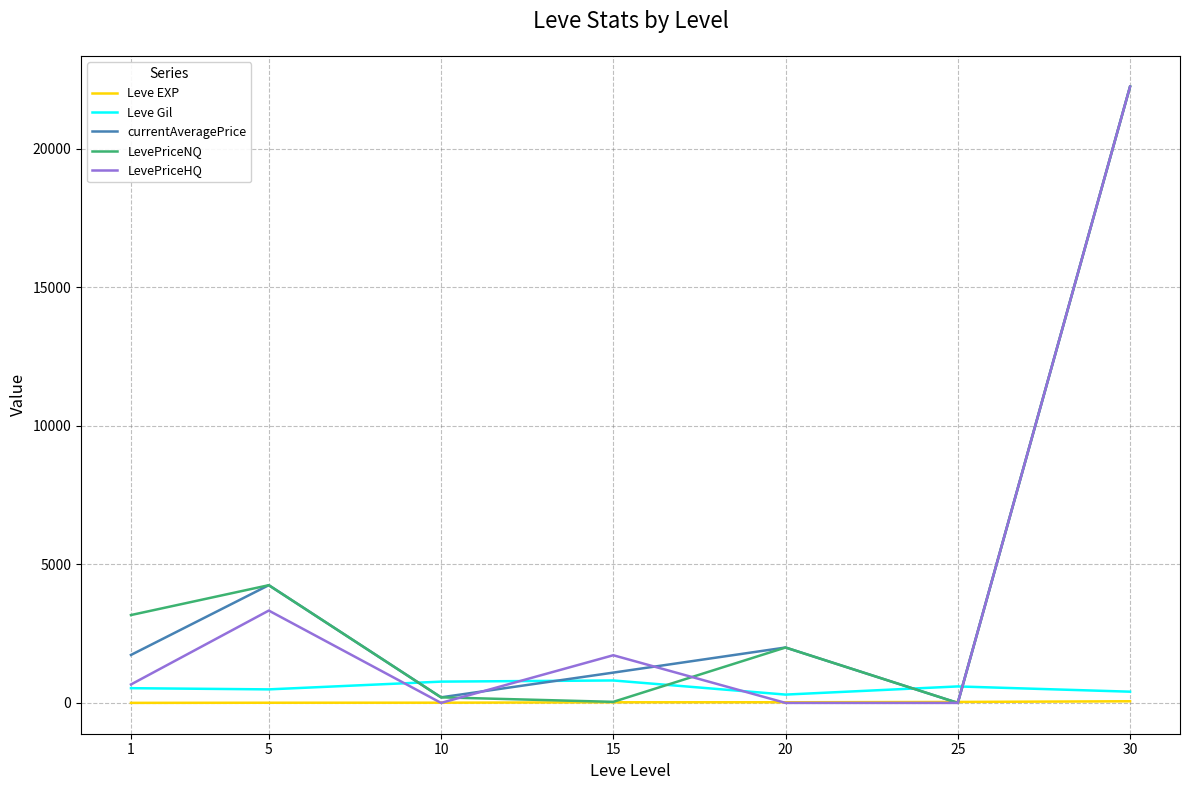

What is the greatest value displayed?

22250.0